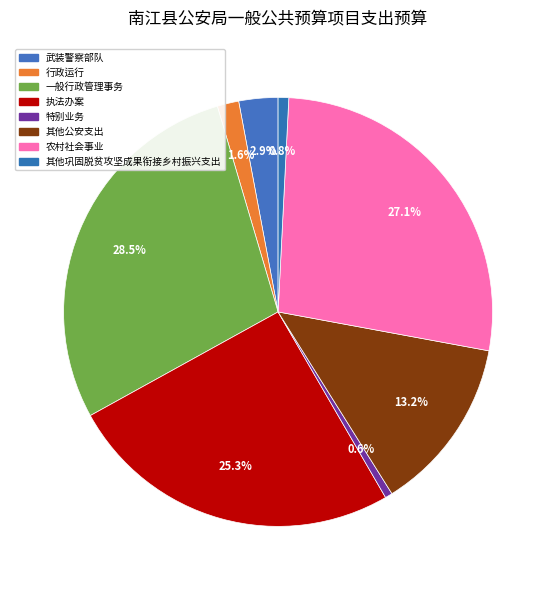

Count the number of slices in the pie.

8